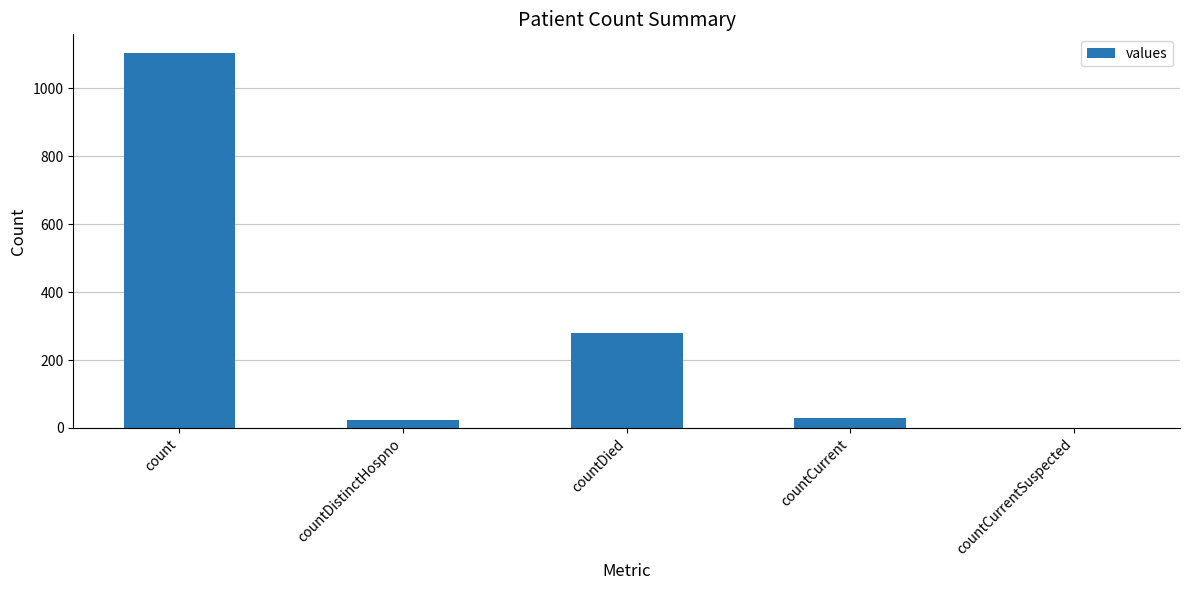

What is the sum of the values at count and countCurrent?

1133